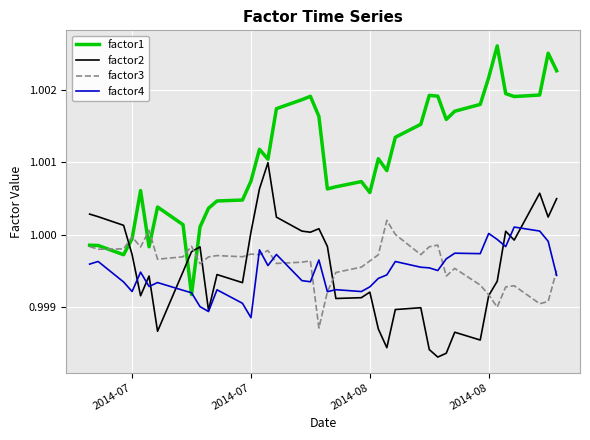

How many distinct data groups are displayed?

4